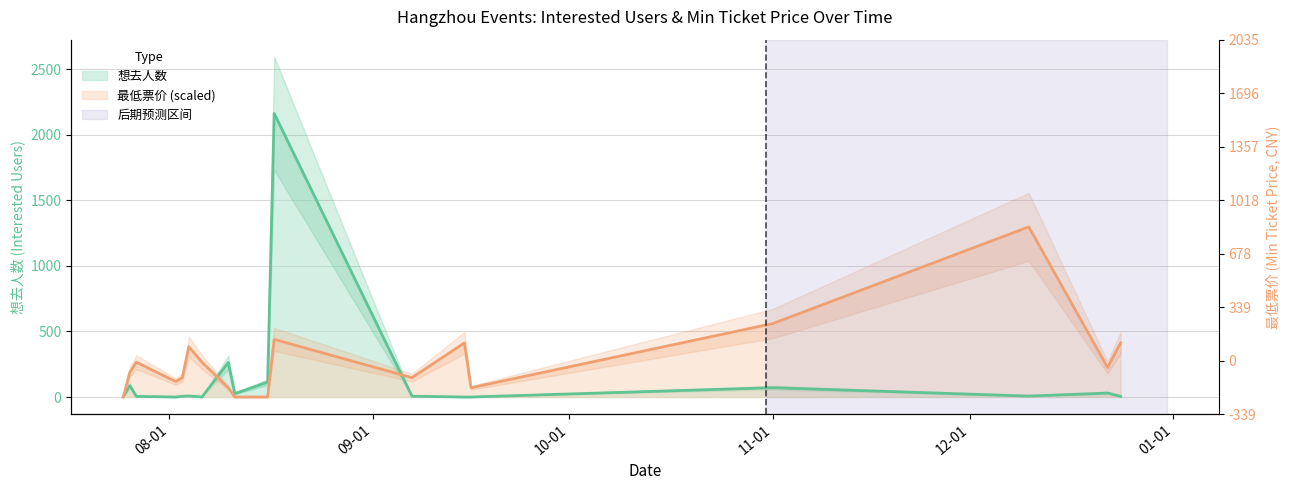

What is the label of the 10th point from the left?

2024-08-16